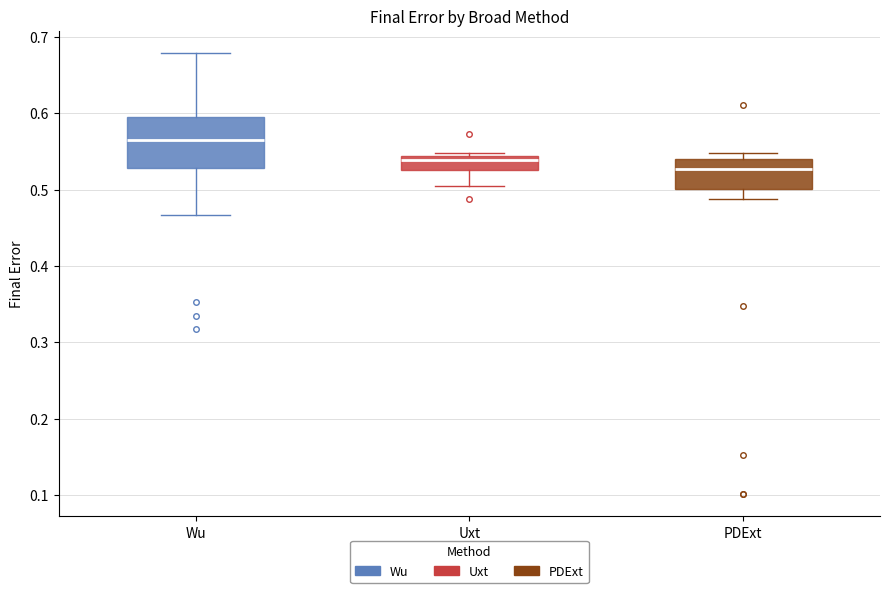

Which box is the tallest, from its lower edge to its upper edge?

Wu